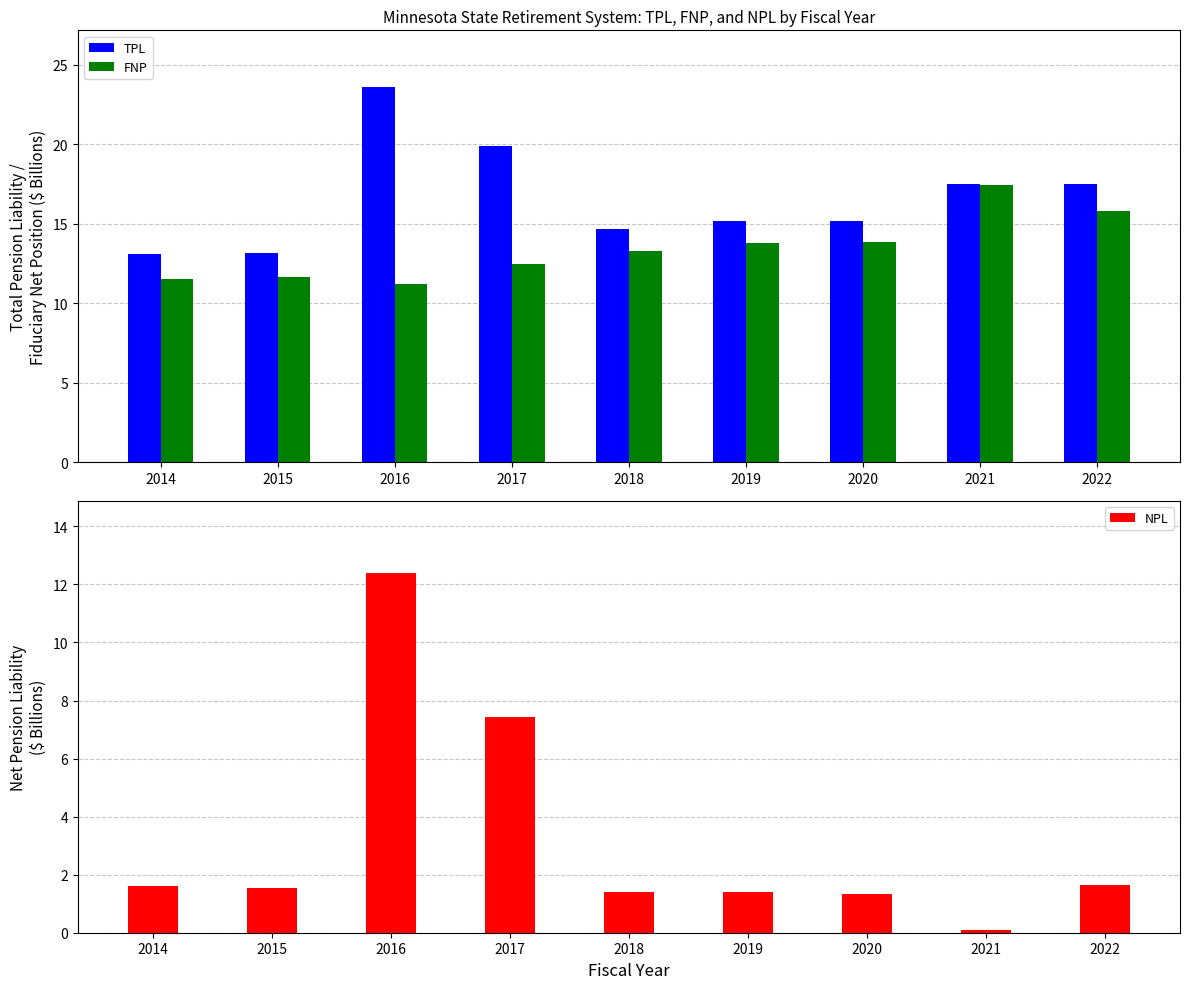

What is the difference between the highest and lowest values at 2021?

17.4